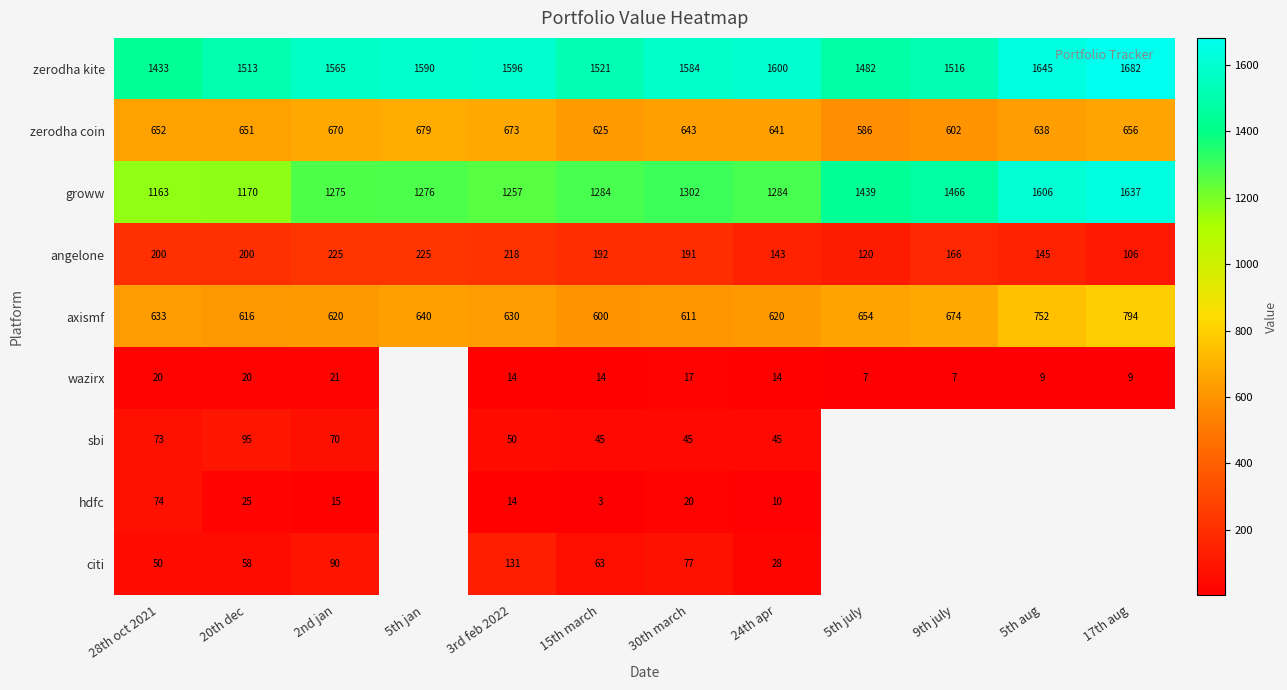

Is it true that axismf equals 620 at 24th apr?

True